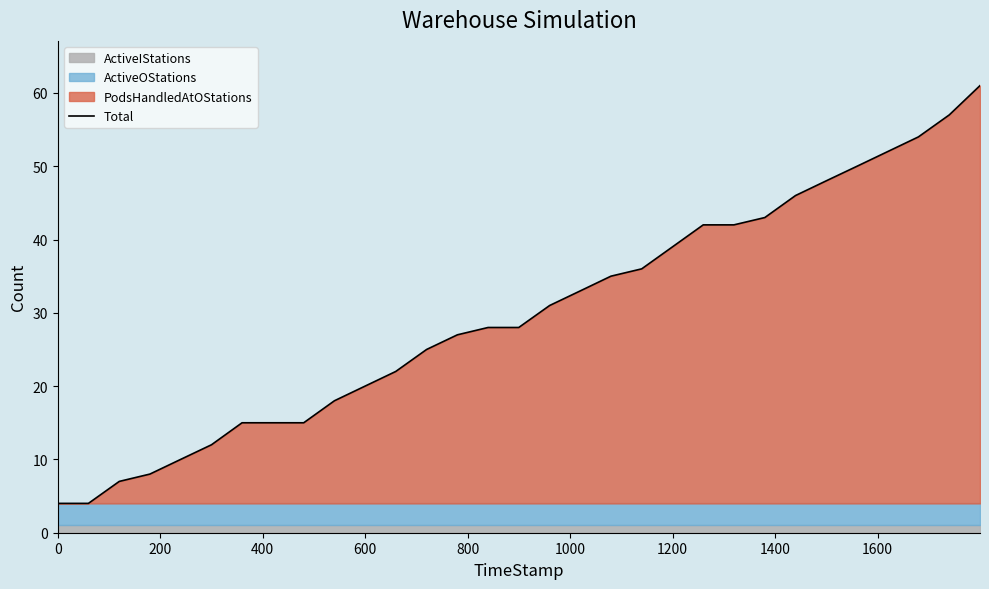

What is the average value?

30